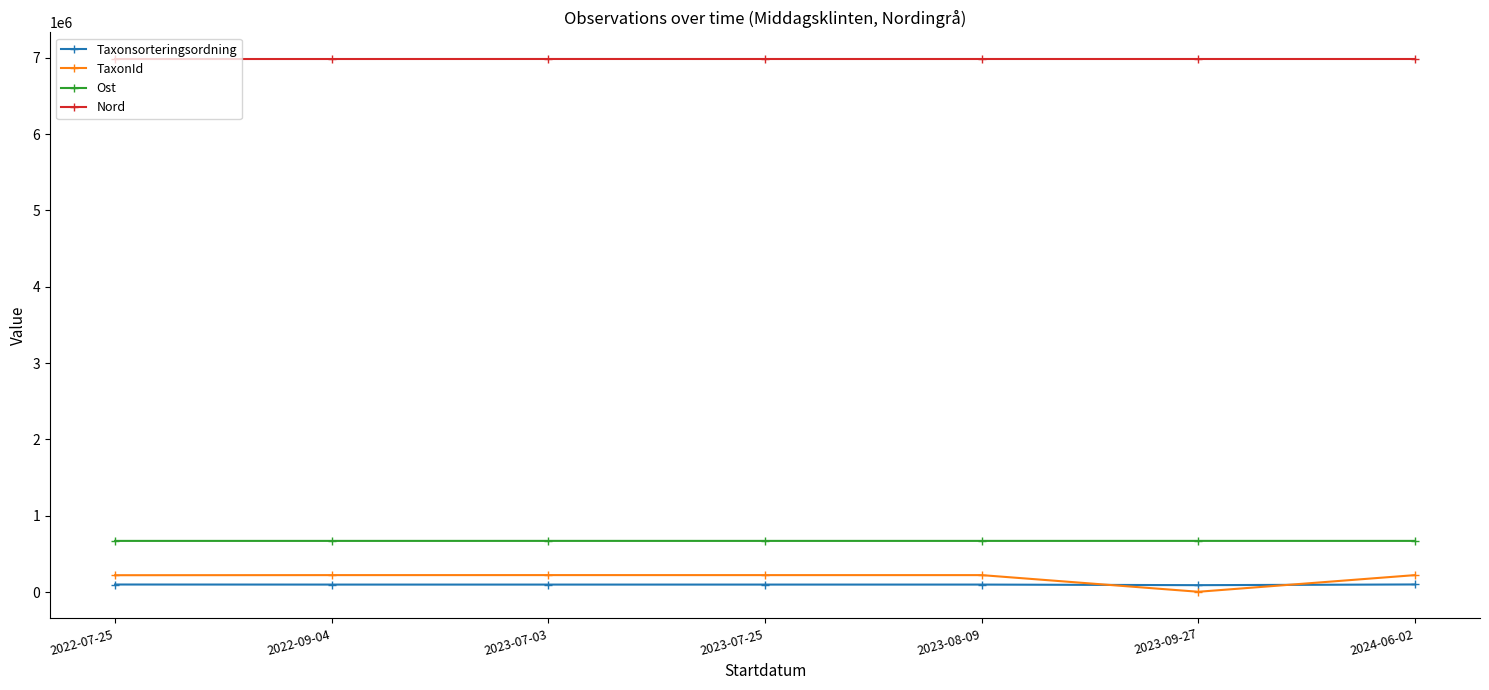

What is the difference between the highest and lowest values at 2023-09-27?

6978830